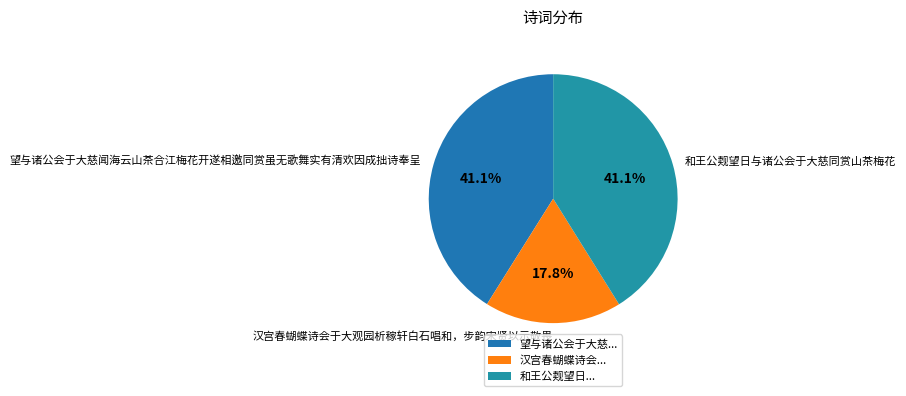

Is there any slice that represents more than half of the pie?

No